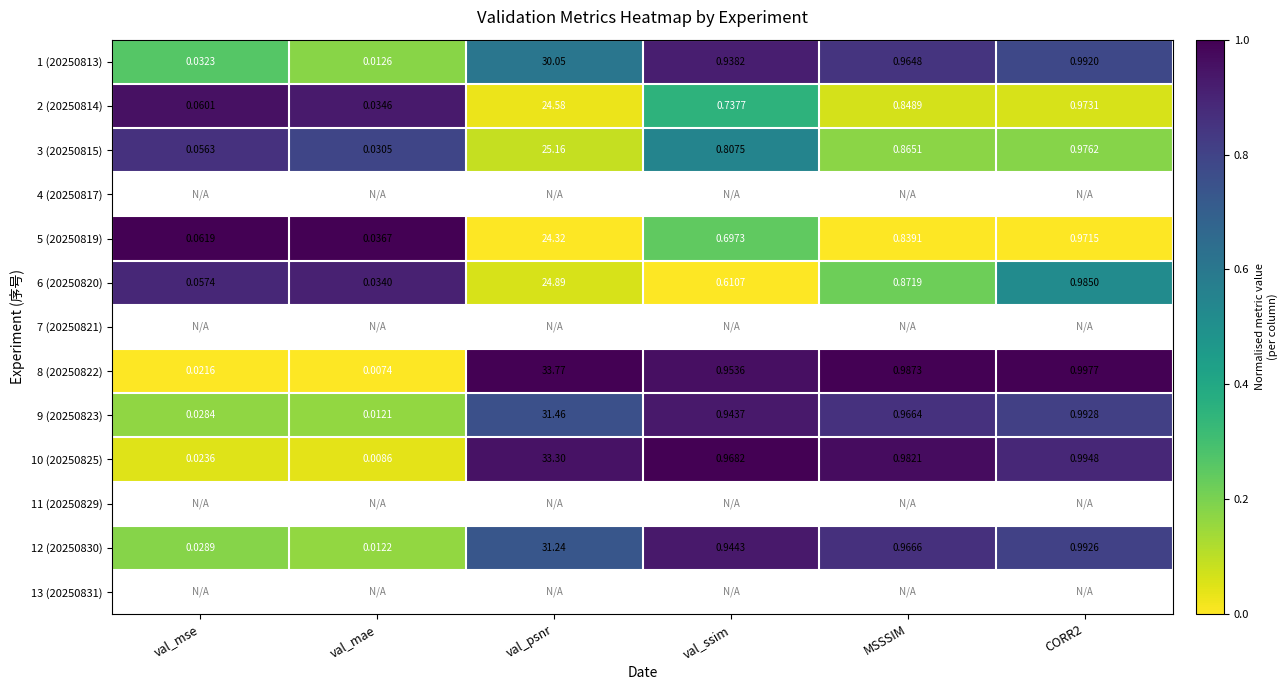

Is the value of 6 (20250820) at val_ssim greater than the value of 8 (20250822) at CORR2?

No